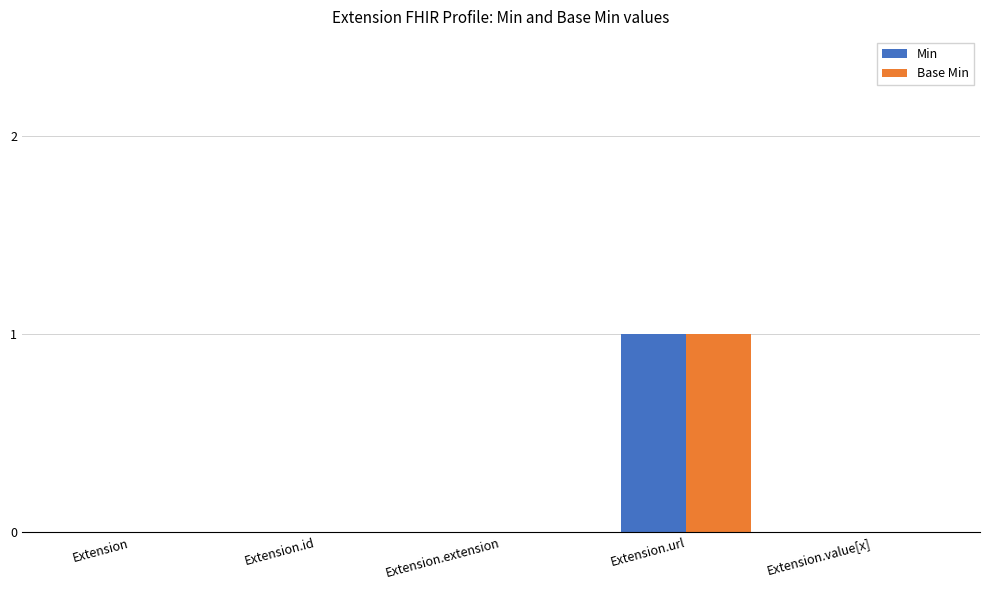

Are the bars horizontal?

No